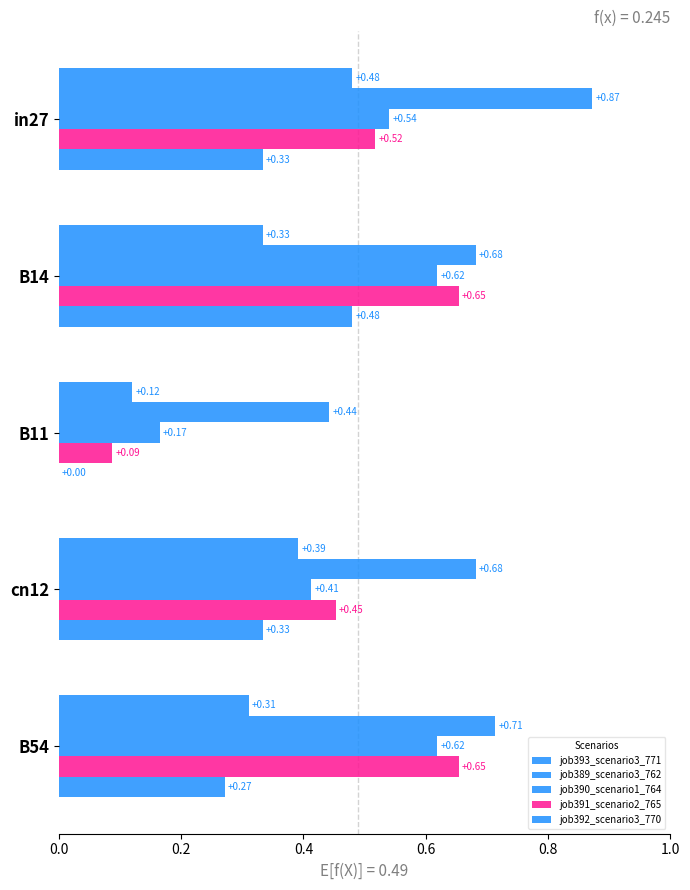

How many series are shown in this chart?

5